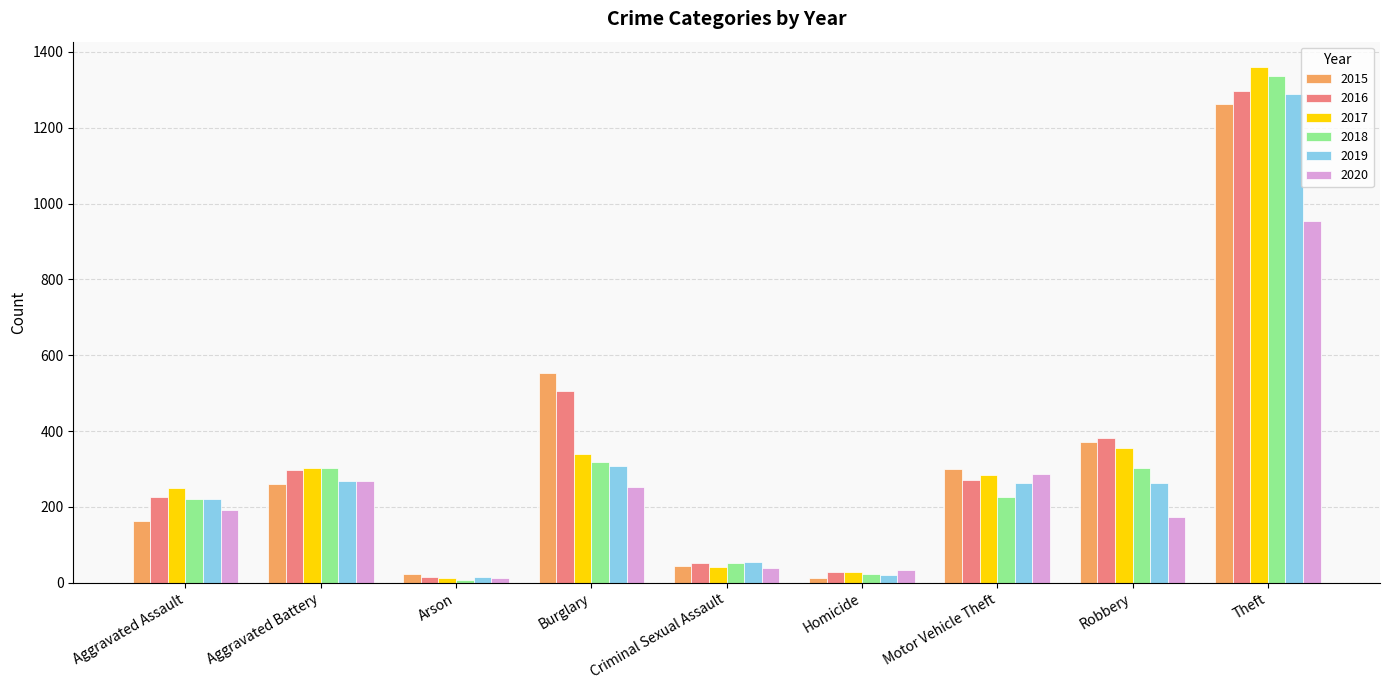

List the labels in order of 2017 value, smallest first.

Arson, Homicide, Criminal Sexual Assault, Aggravated Assault, Motor Vehicle Theft, Aggravated Battery, Burglary, Robbery, Theft